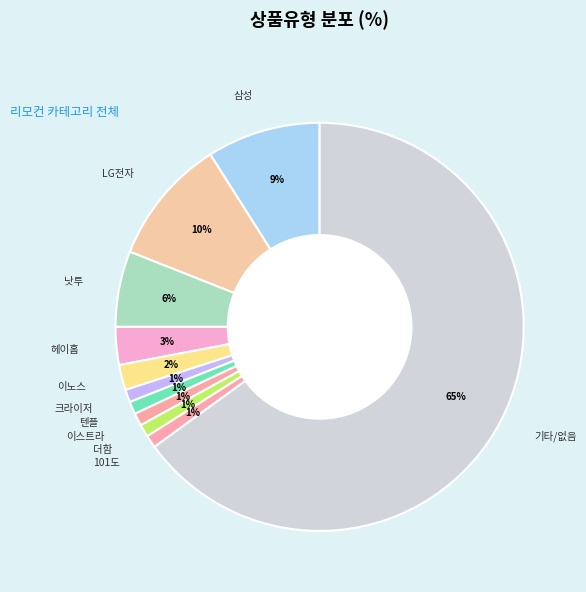

Count the number of slices in the pie.

11